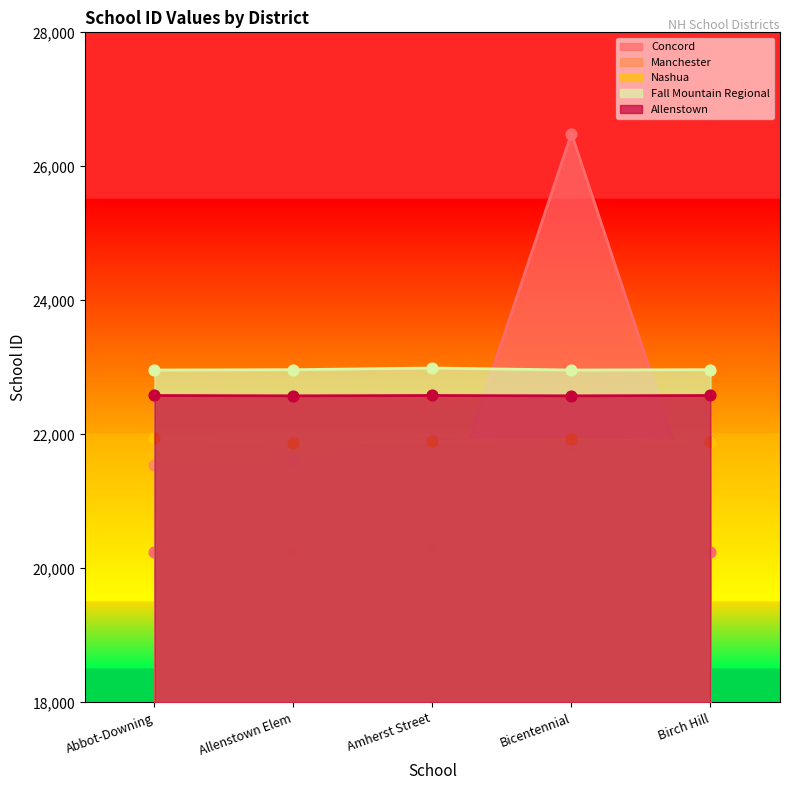

Which series reaches the minimum Y coordinate?

Concord